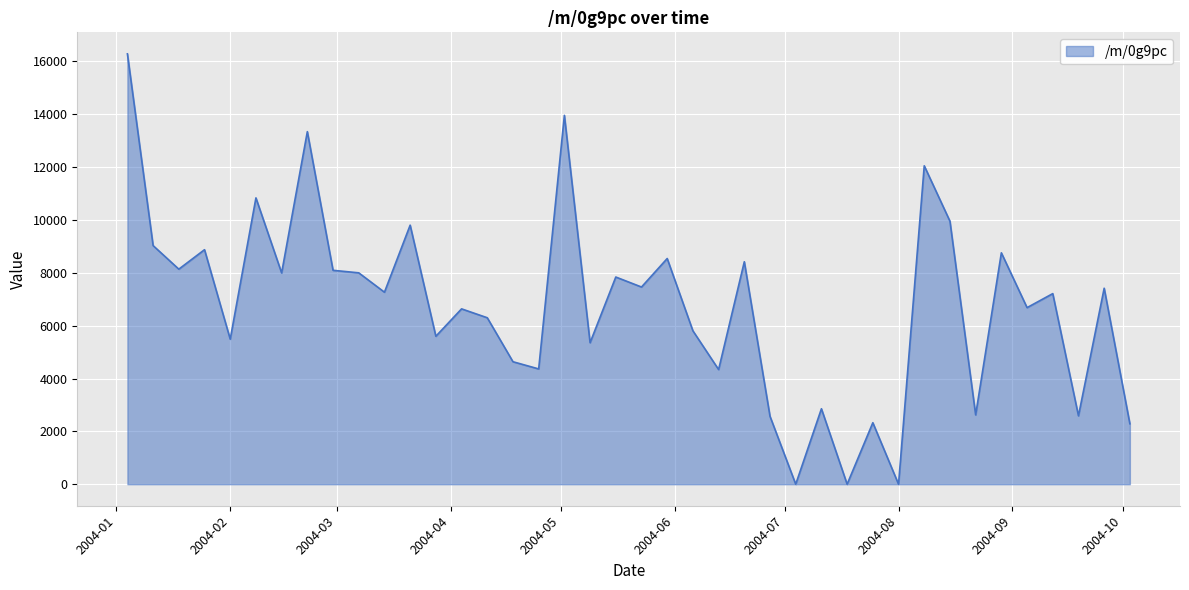

What is the difference between the maximum and minimum values?

16285.0